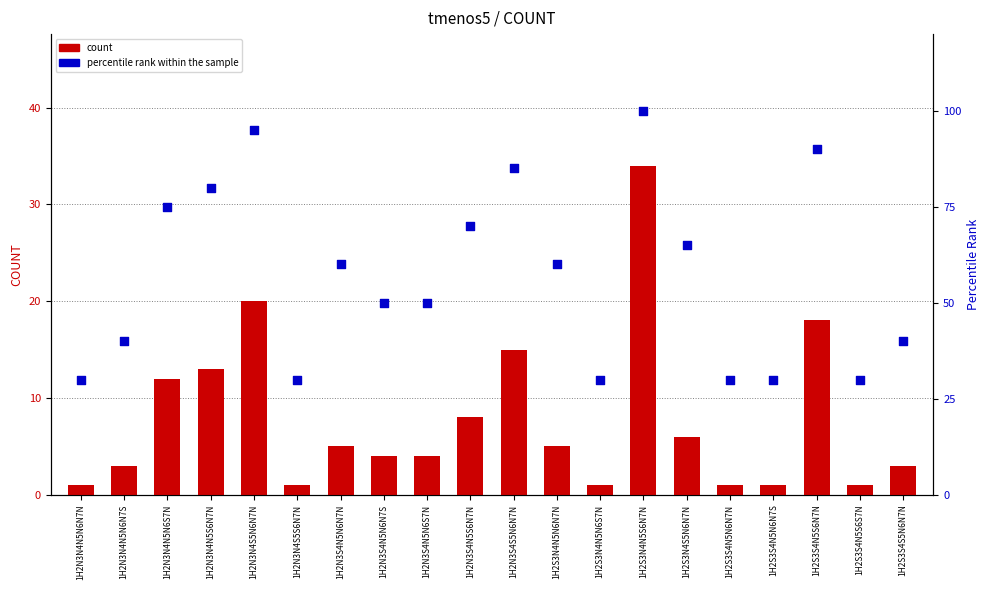

Which series contains the lowest Y value?

count